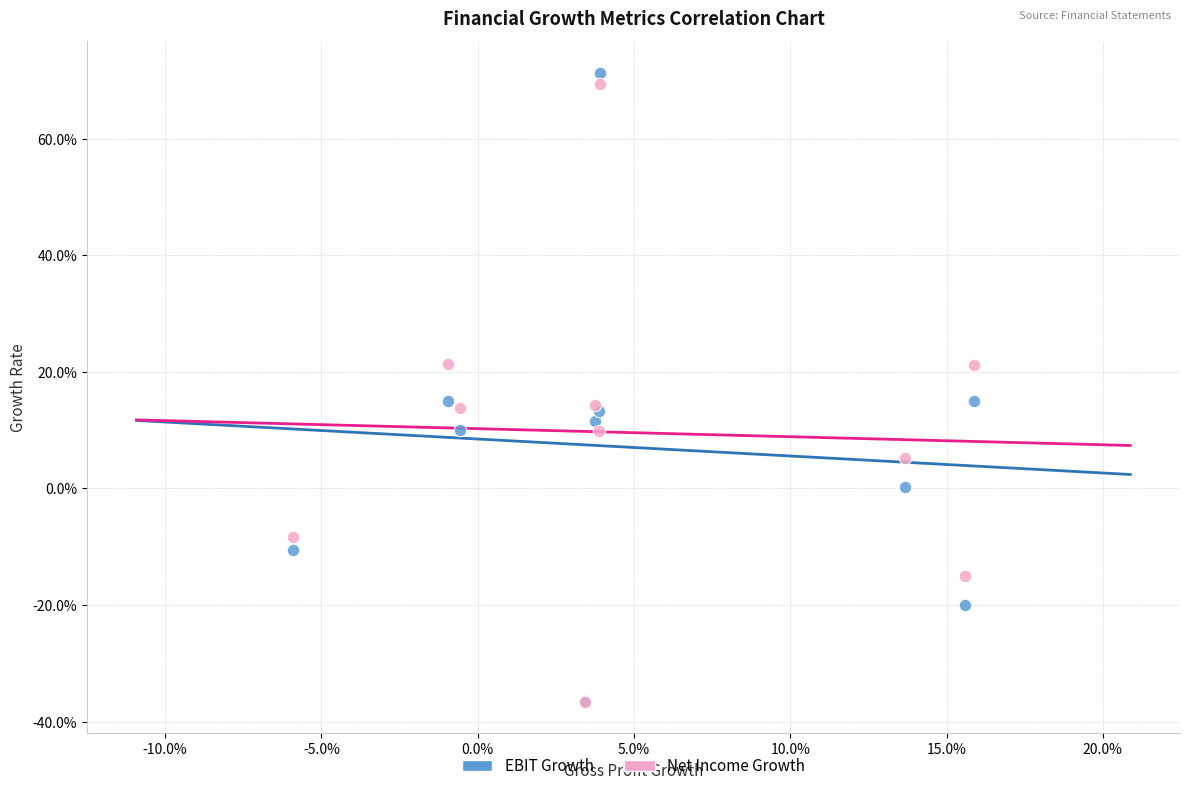

What are all the series names shown in the legend?

EBIT Growth, Net Income Growth